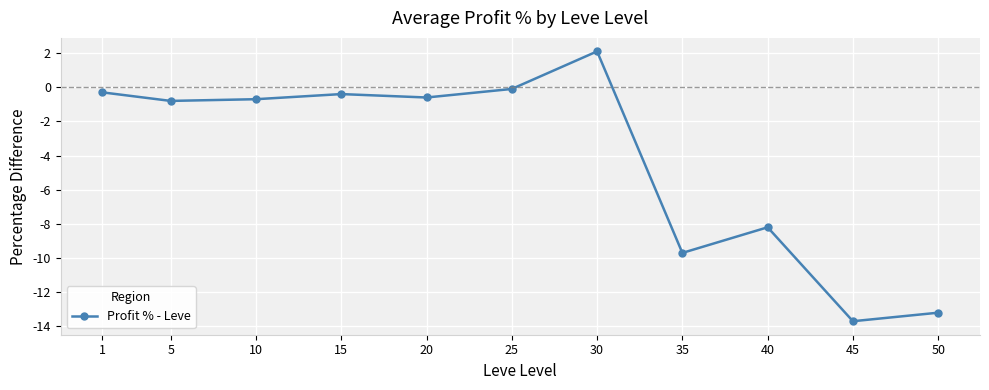

The chart shows a value of 3.0 at 30. True or false?

False